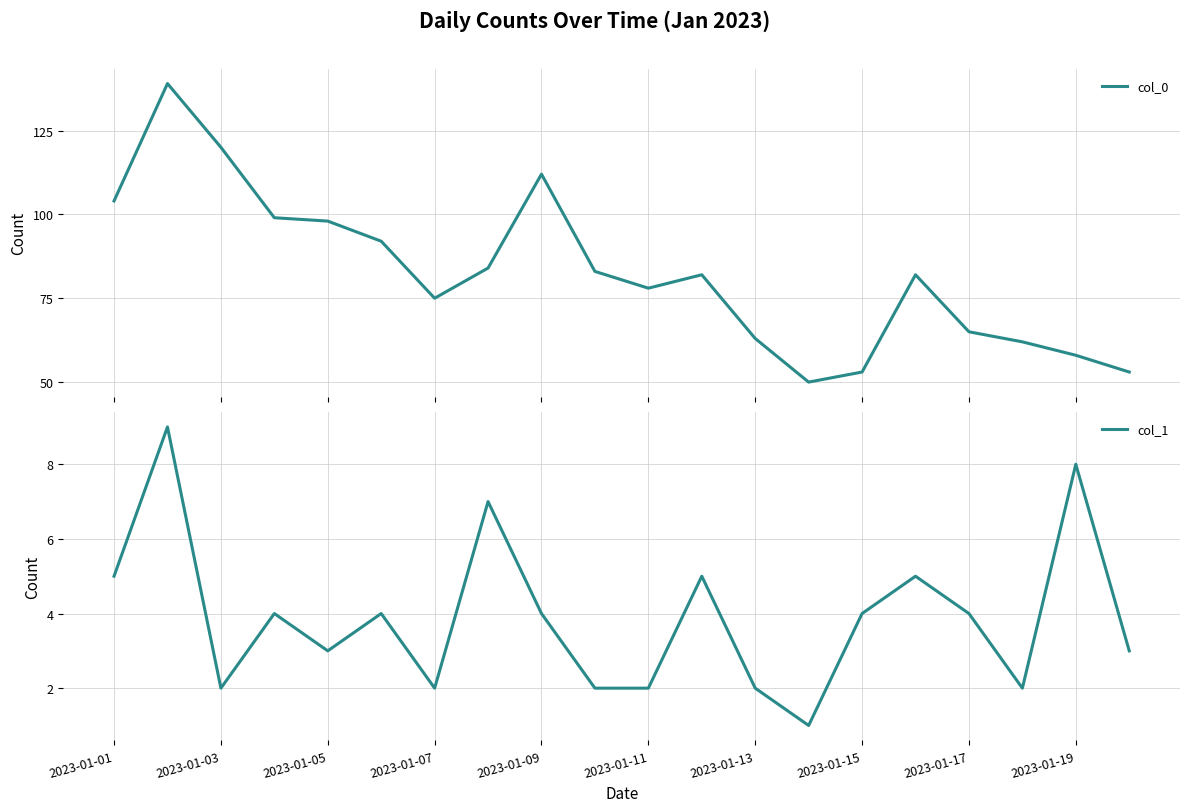

True or false: col_0 and col_1 intersect in this chart.

False